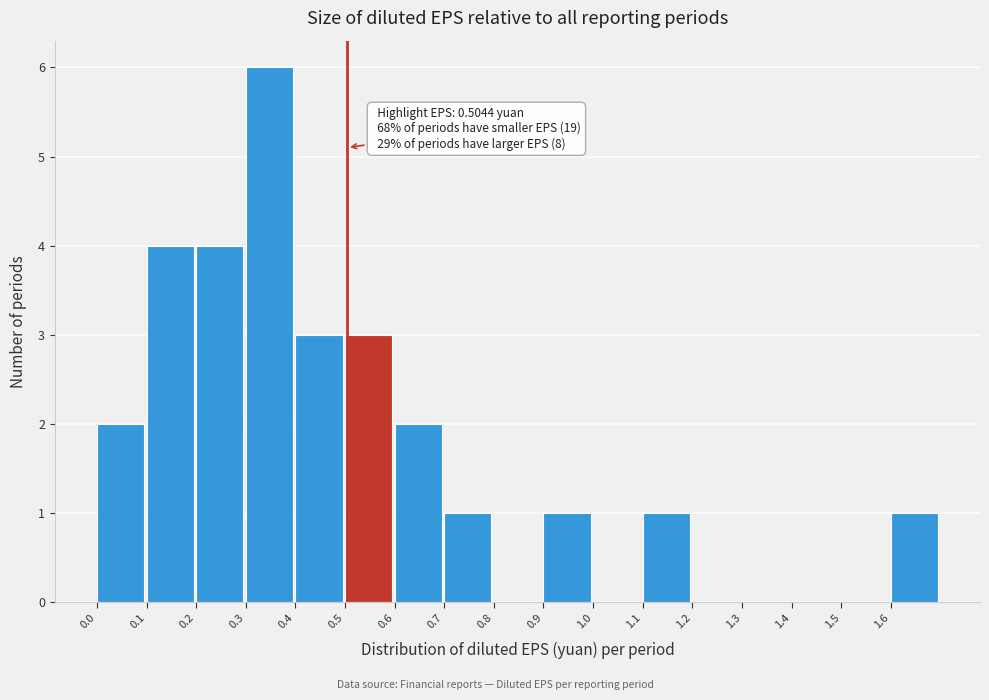

Which range on the x-axis has the tallest bar?

0.3 to 0.4